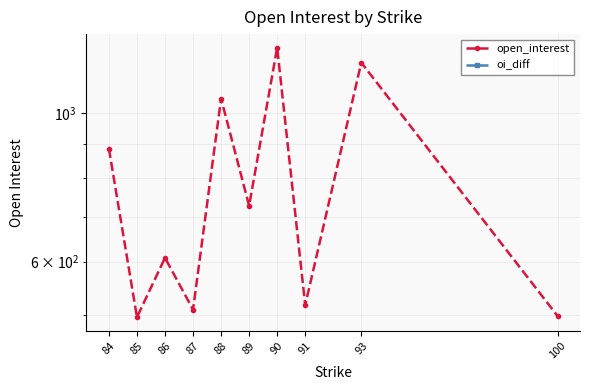

True or false: oi_diff and open_interest cross at least once.

False